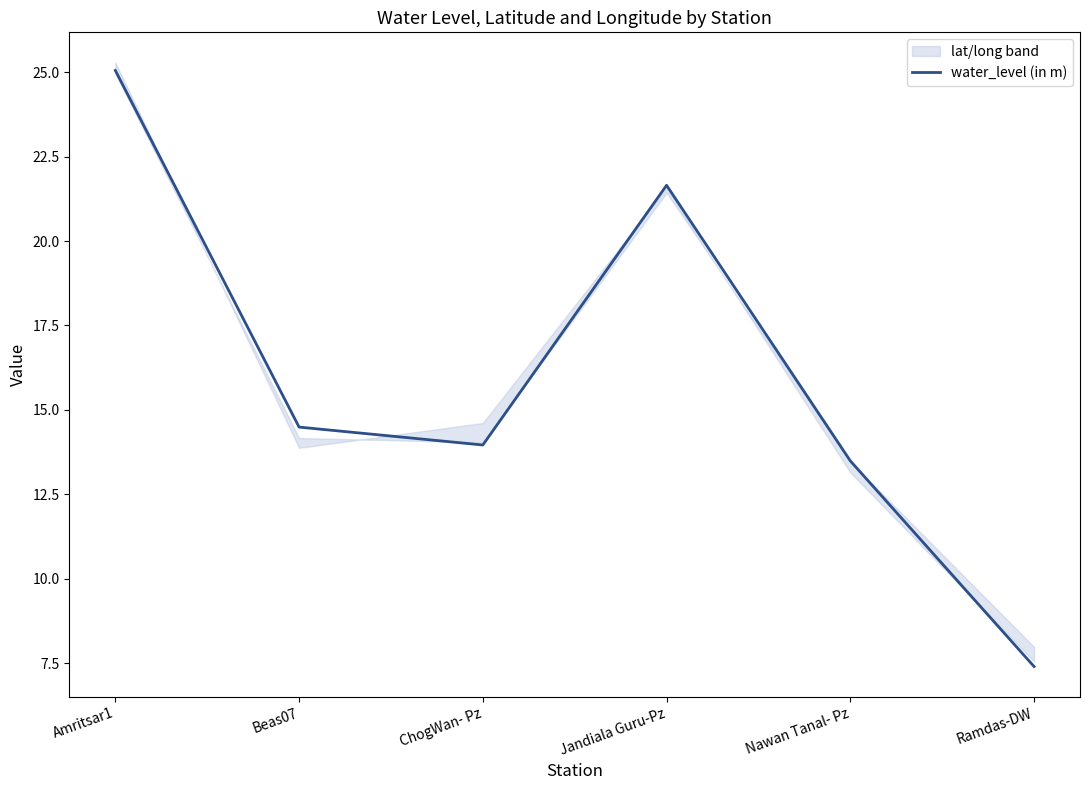

What is the label of the 1st point from the right?

Ramdas-DW